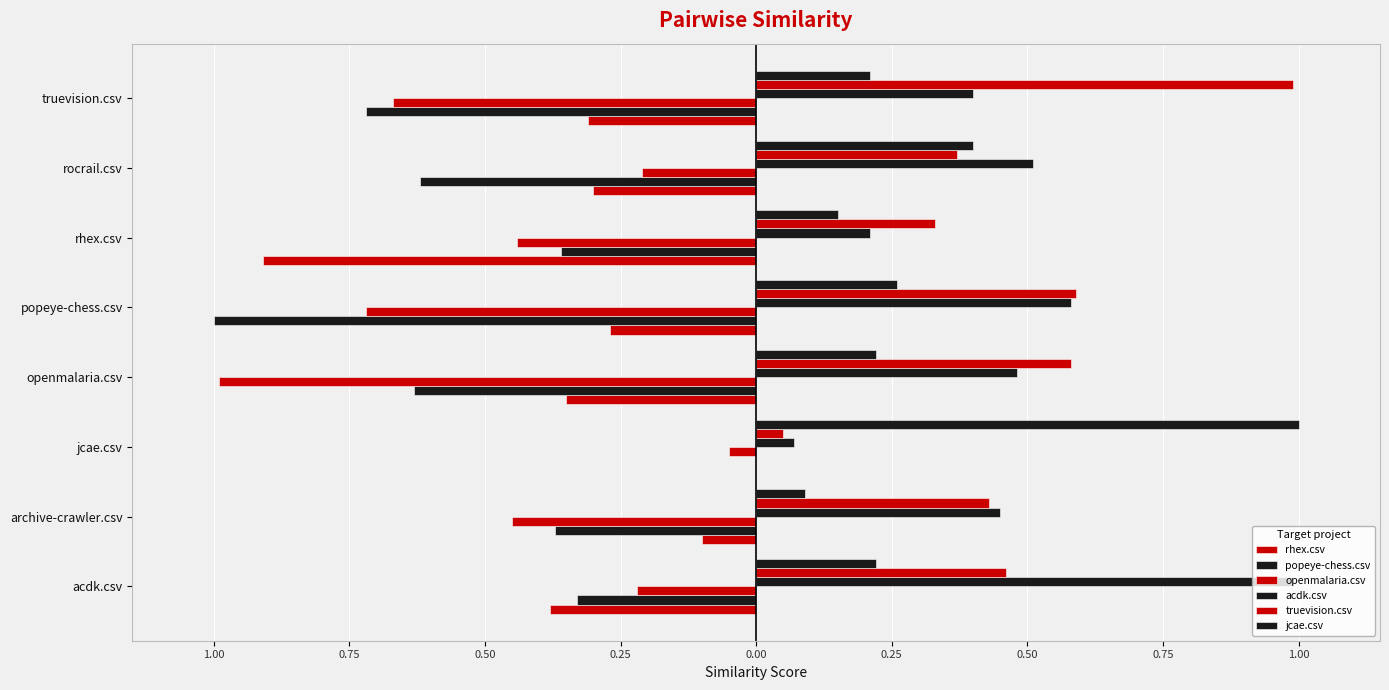

Reading left to right, list all the values displayed in this chart.

rhex.csv: -0.4	-0.1	0.0	-0.3	-0.3	-0.9	-0.3	-0.3
popeye-chess.csv: -0.3	-0.4	0.0	-0.6	-1.0	-0.4	-0.6	-0.7
openmalaria.csv: -0.2	-0.5	-0.1	-1.0	-0.7	-0.4	-0.2	-0.7
acdk.csv: 1.0	0.5	0.1	0.5	0.6	0.2	0.5	0.4
truevision.csv: 0.5	0.4	0.1	0.6	0.6	0.3	0.4	1.0
jcae.csv: 0.2	0.1	1.0	0.2	0.3	0.1	0.4	0.2